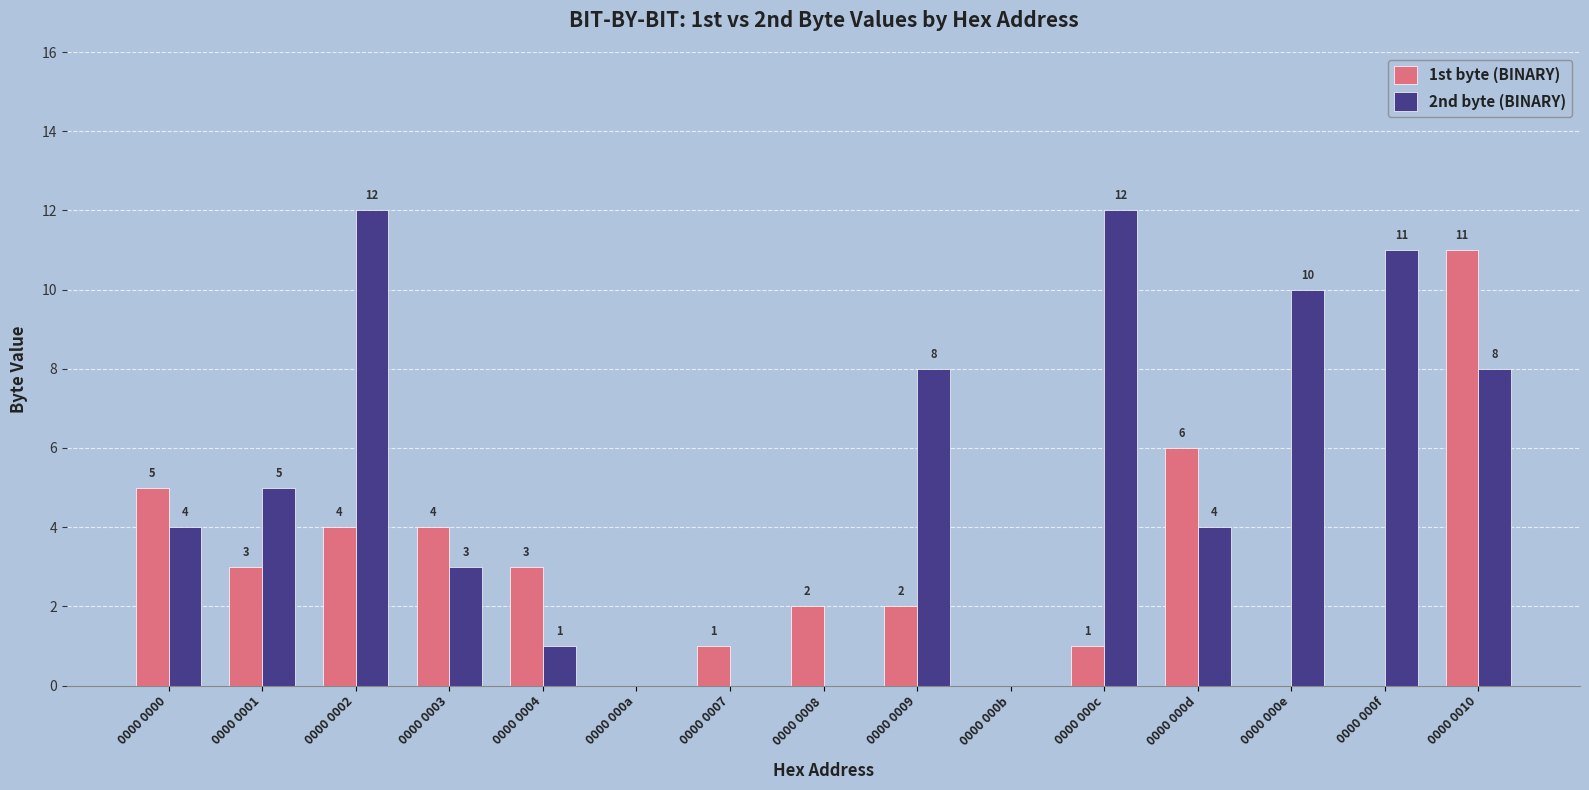

What is the highest value of the 2nd byte (BINARY) series?

12